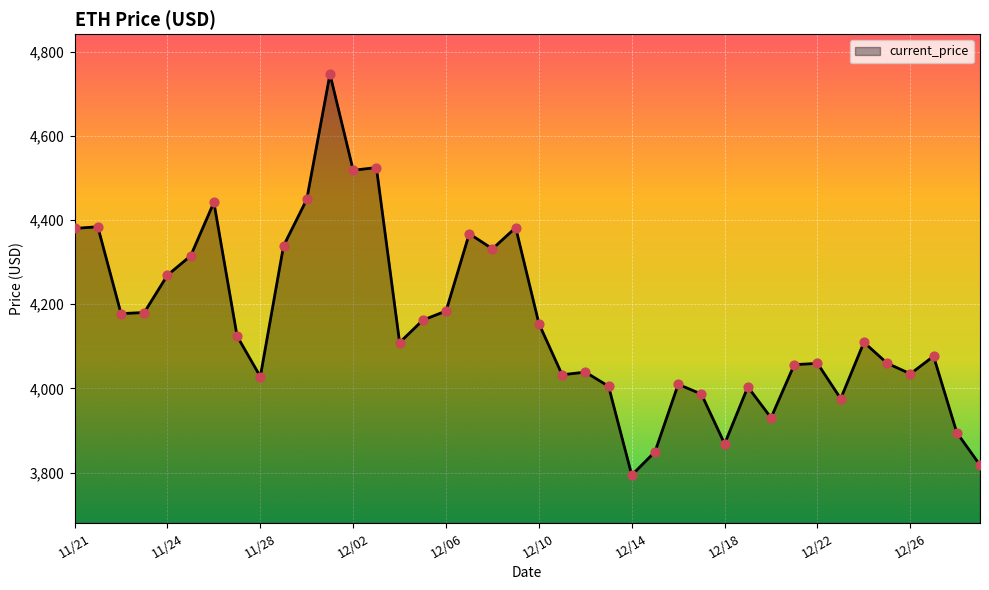

What is the difference between the maximum and minimum values?

952.1